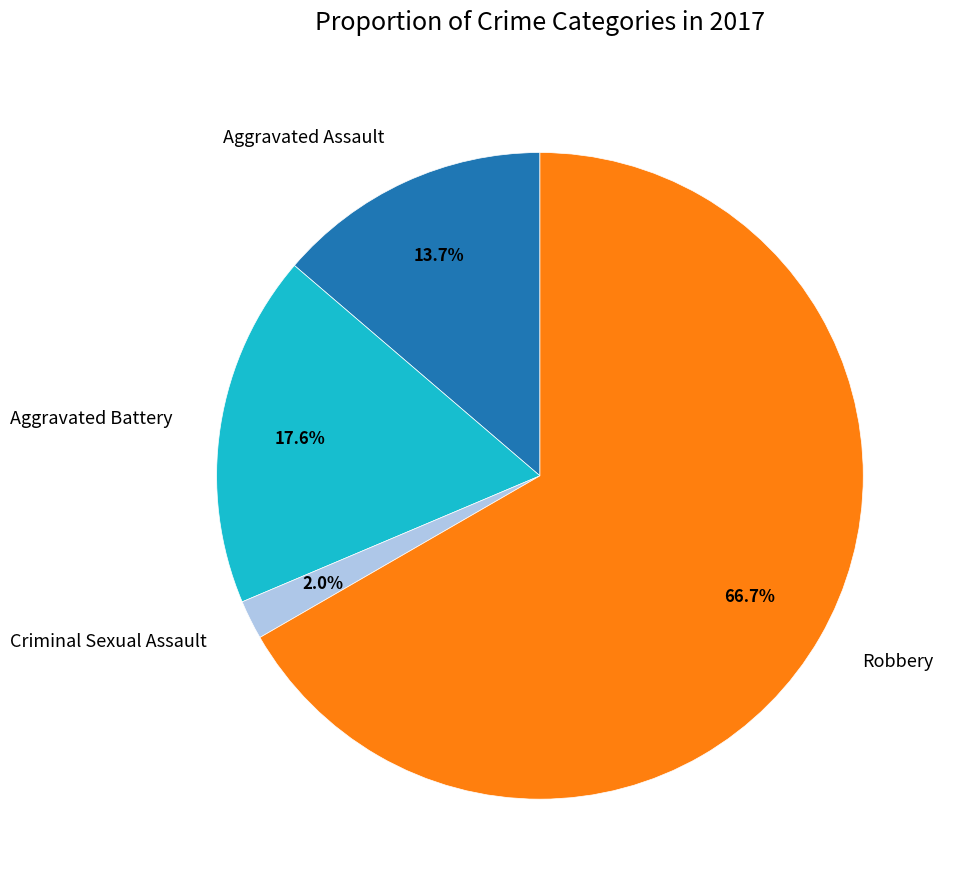

Is there any slice that represents more than half of the pie?

Yes